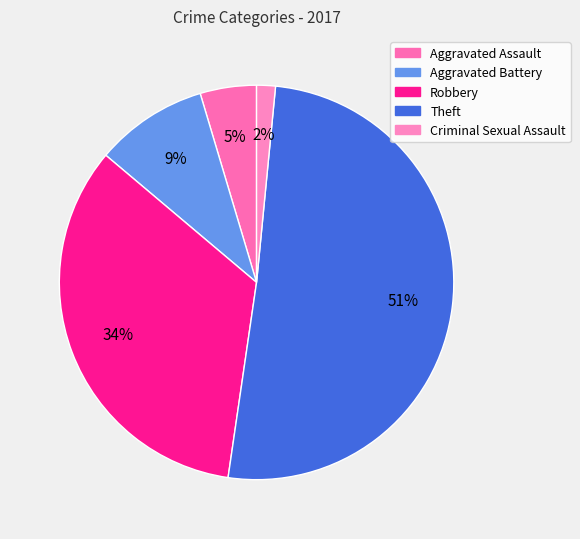

The Theft slice represents 63% of the pie. True or false?

False